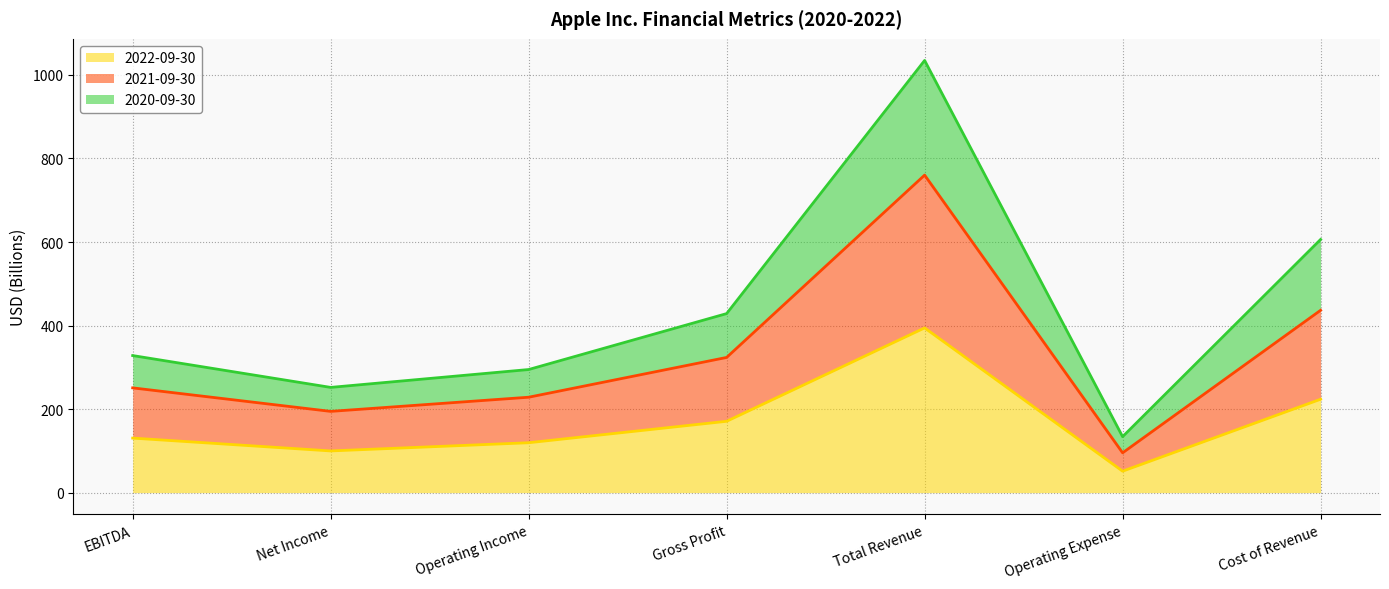

What is the maximum value for 2020-09-30?

1034.7